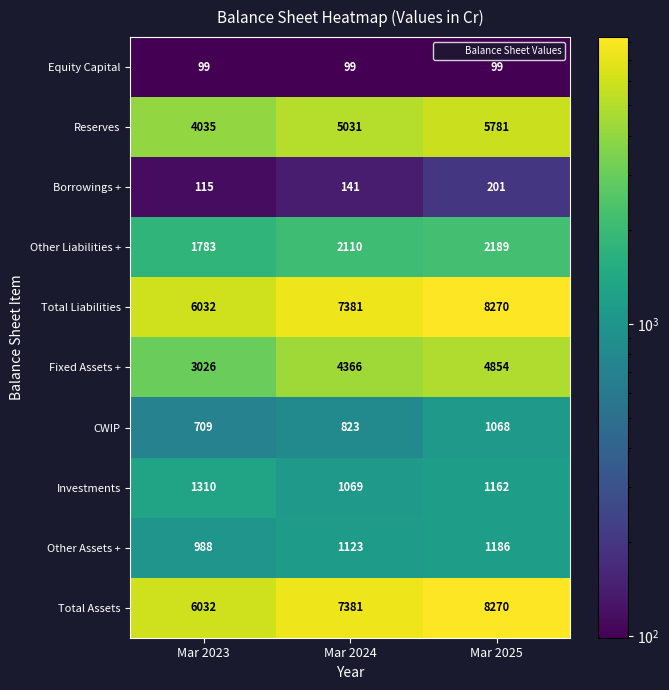

Count the number of data series in this chart.

10